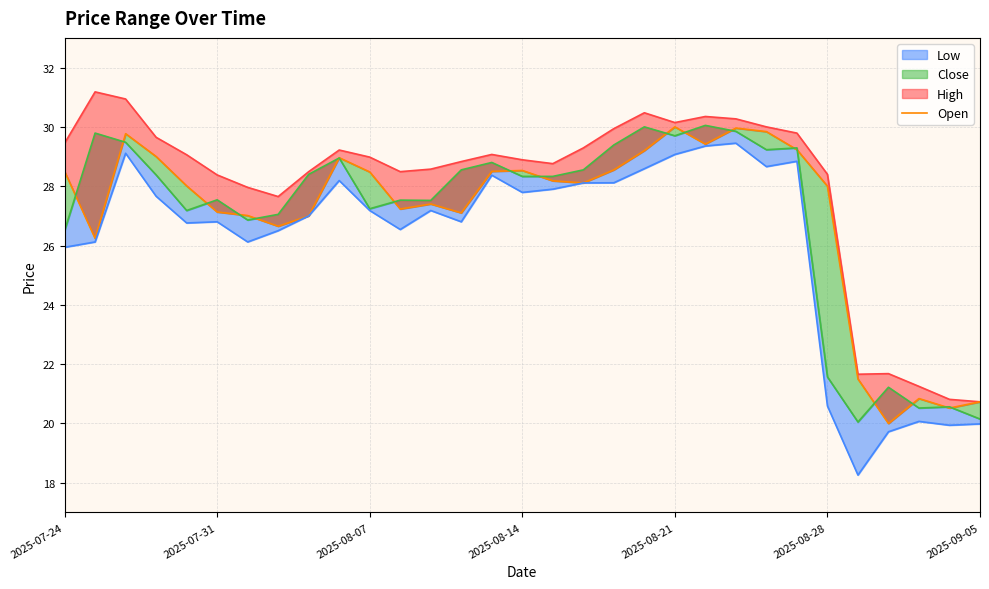

What is the value of the 17th point from the left?

28.2